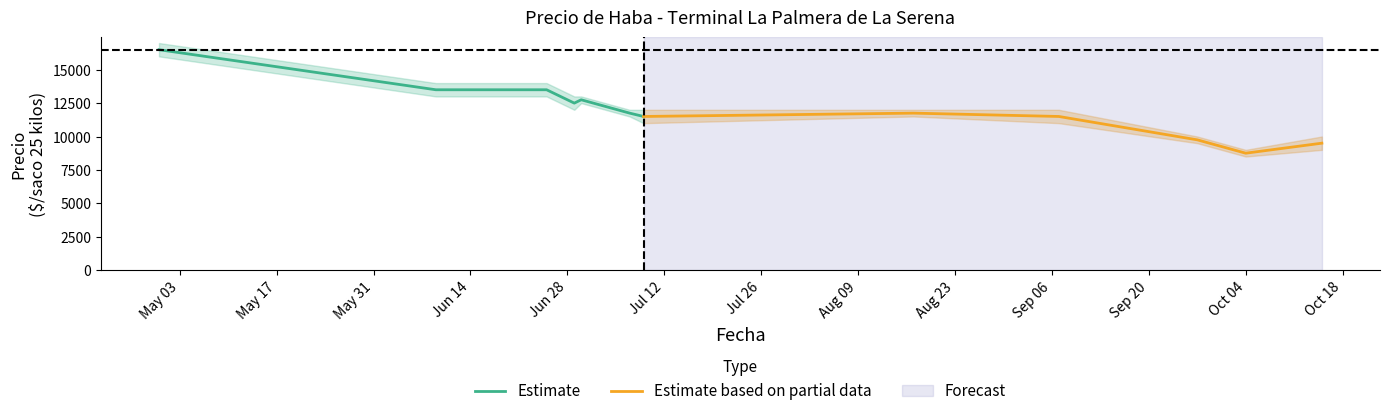

What is the difference between the Precio promedio ponderado values at 2021-07-07 and 2021-07-09?

250